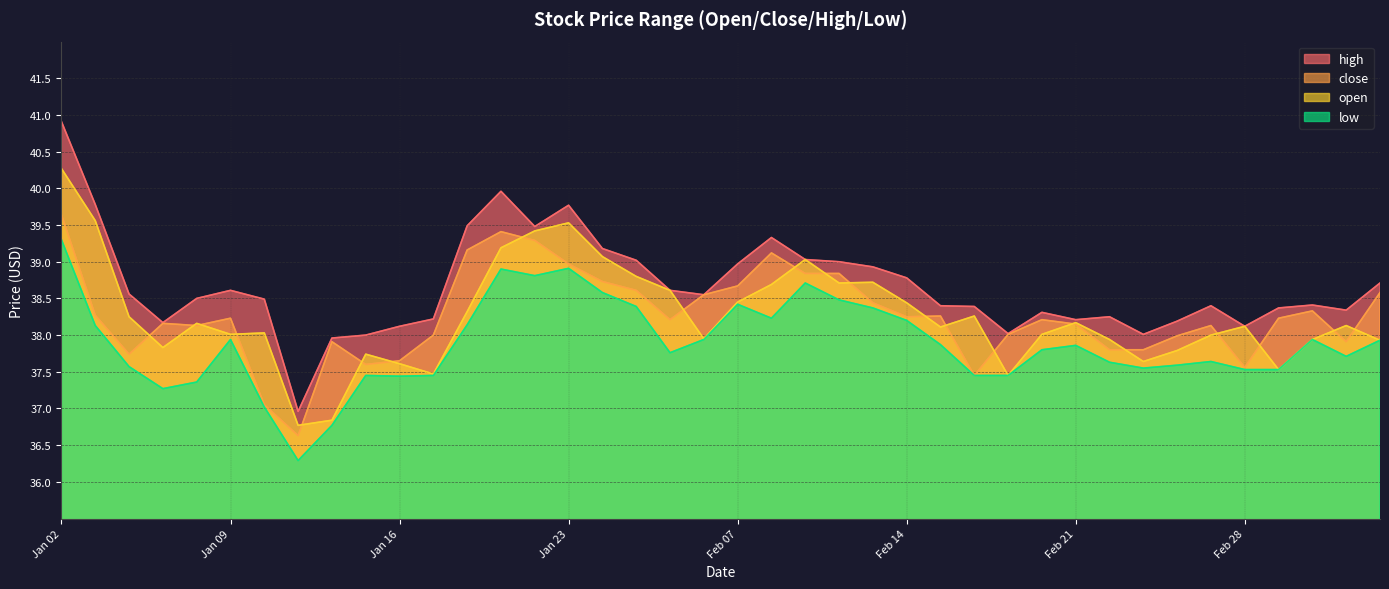

At Jan 23, list the series in order from smallest to largest.

low, close, open, high